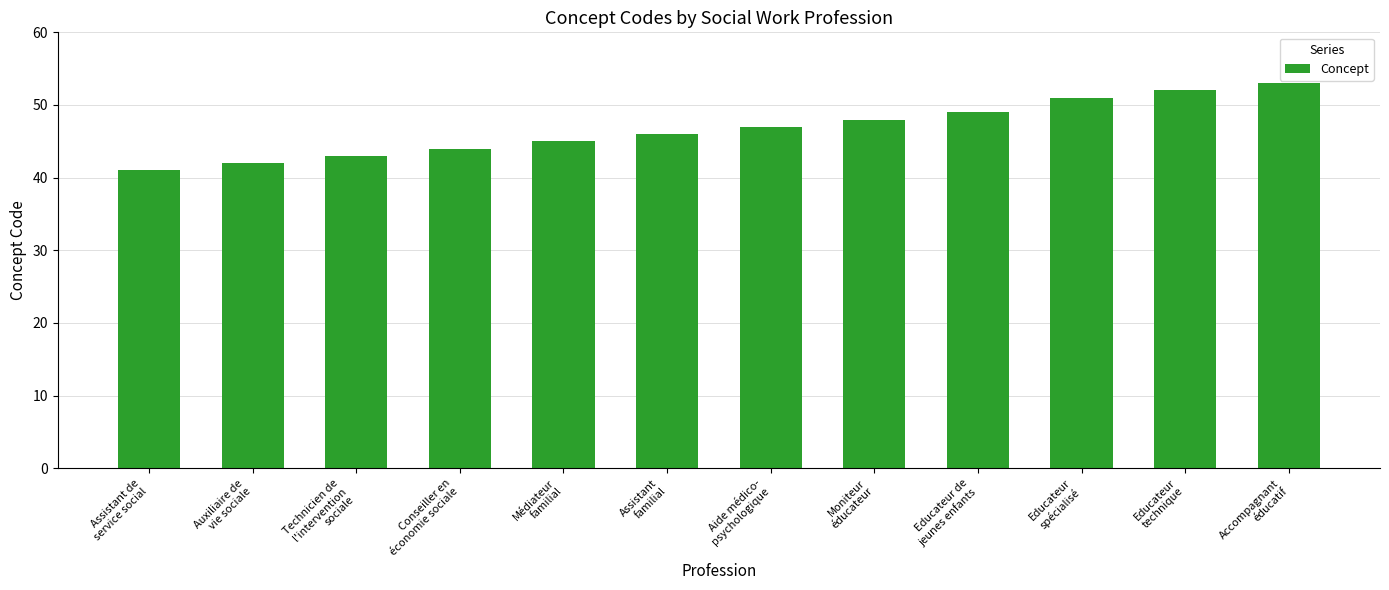

What is the difference between the values at Assistant
familial and Technicien de
l'intervention
sociale?

3